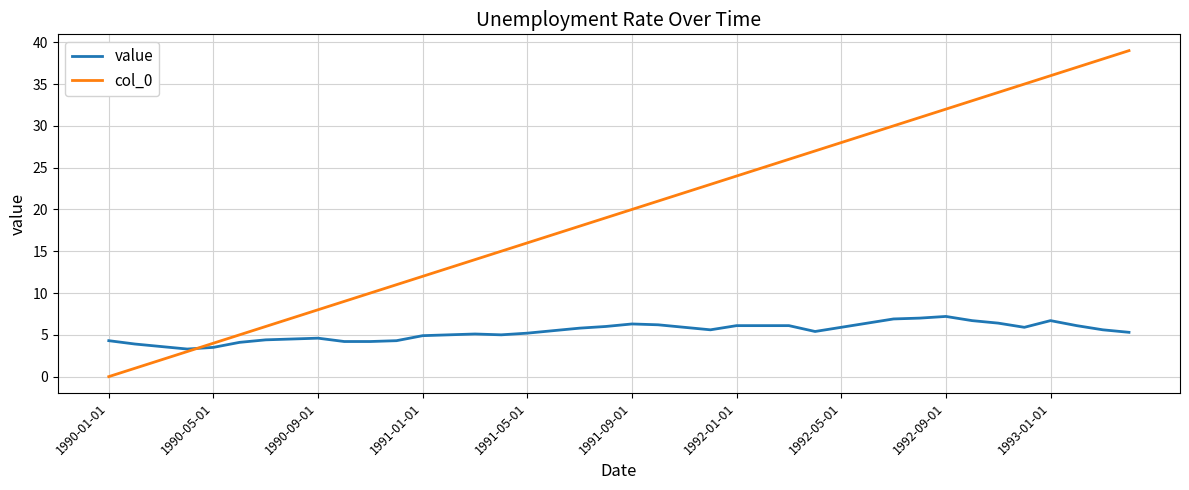

Which series has the widest spread of values?

col_0